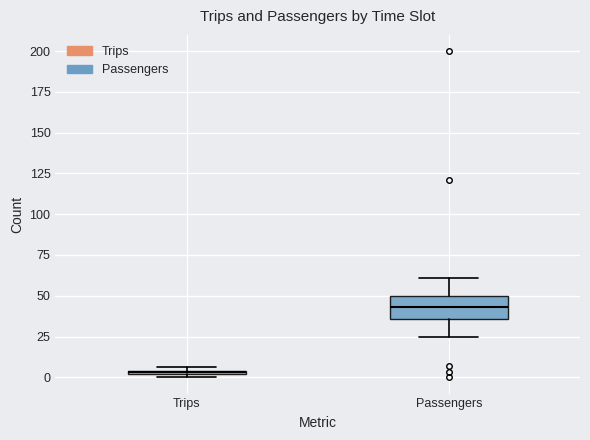

Where does the upper whisker of the box for Passengers end on the y-axis? The values are not printed on the chart, so give them approximately, as read against the axis.

60